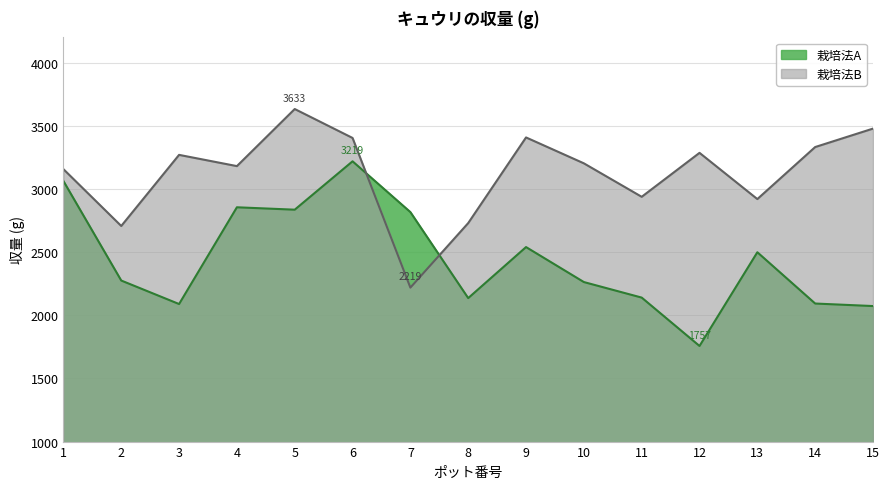

At which category is the sum across all series the highest?

6